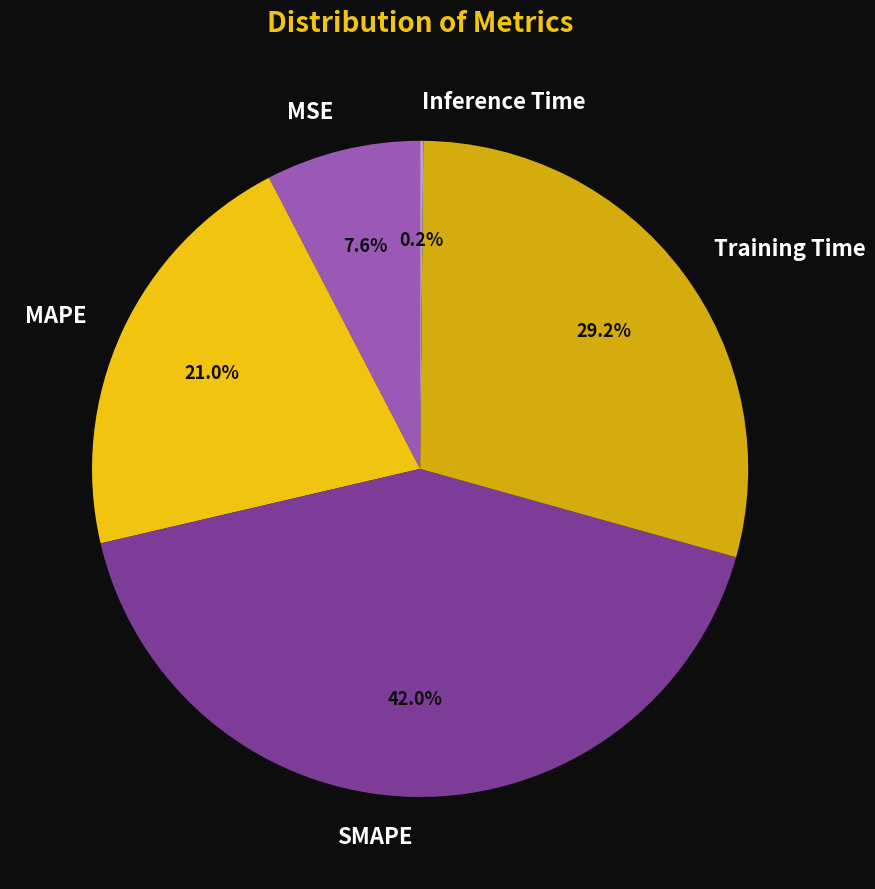

True or false: MSE accounts for 1% of the total.

False